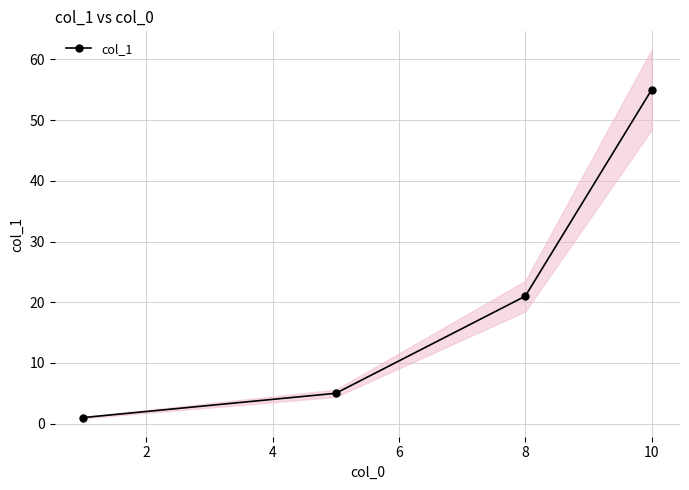

What is the sum of all values?

82